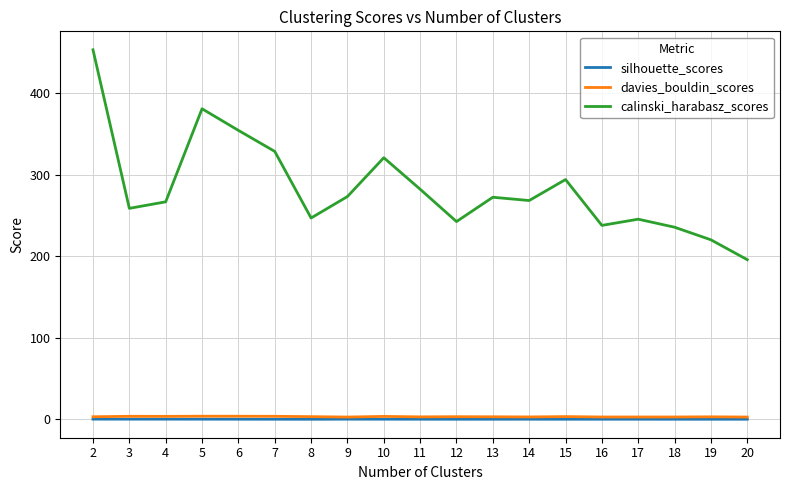

True or false: davies_bouldin_scores and silhouette_scores intersect in this chart.

False